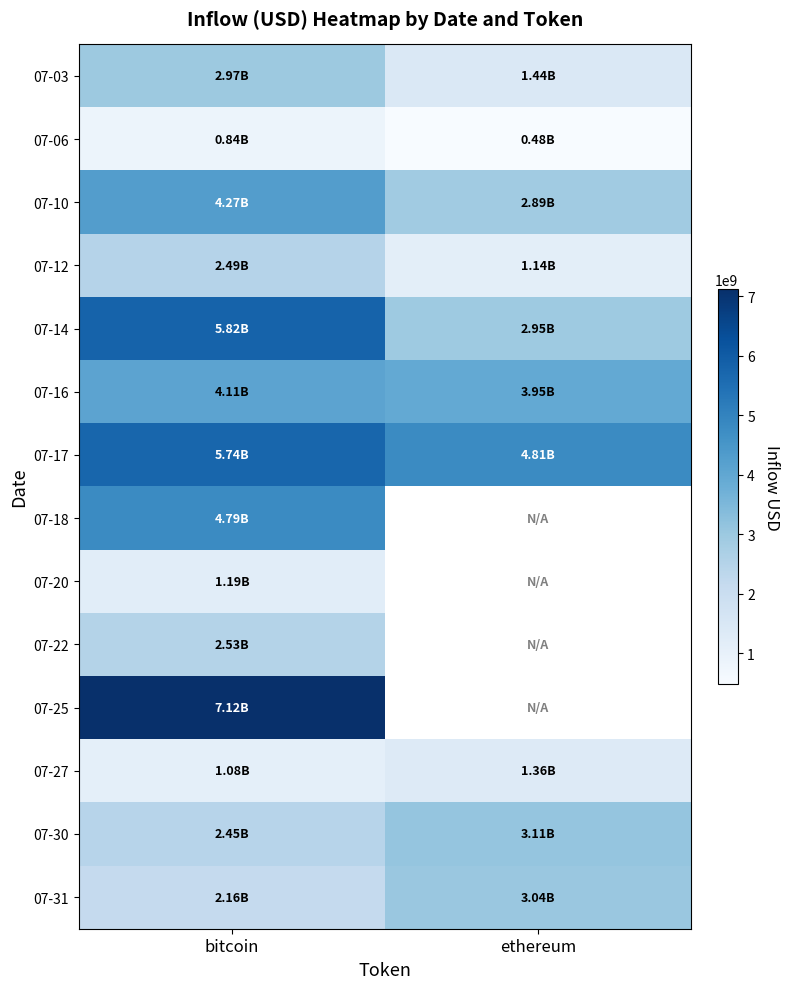

Is the value of 07-30 at ethereum greater than the value of 07-25 at bitcoin?

No